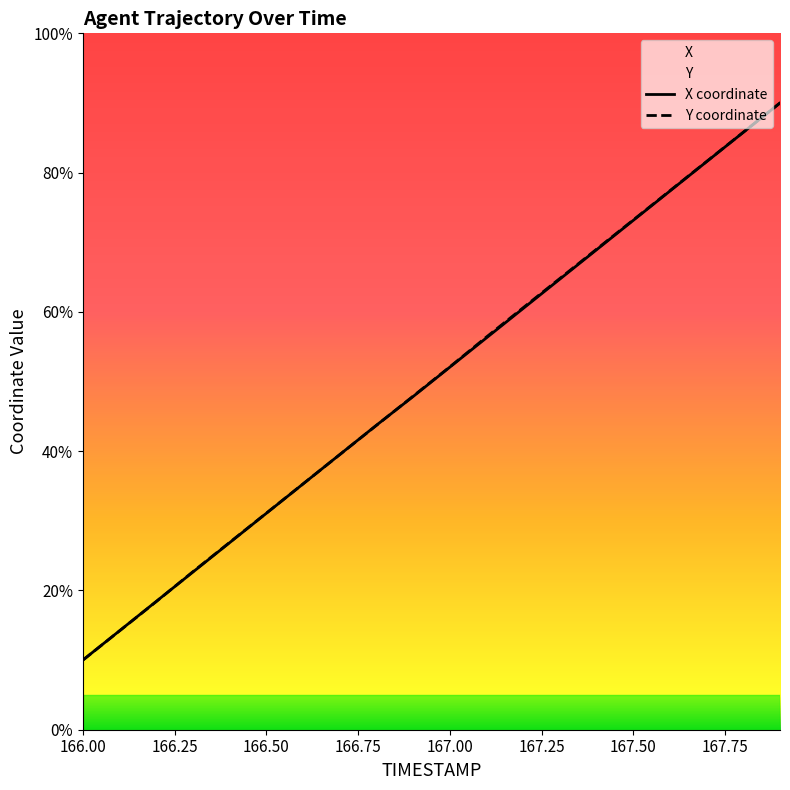

The value of X coordinate at 167.00 is 52.1. True or false?

True